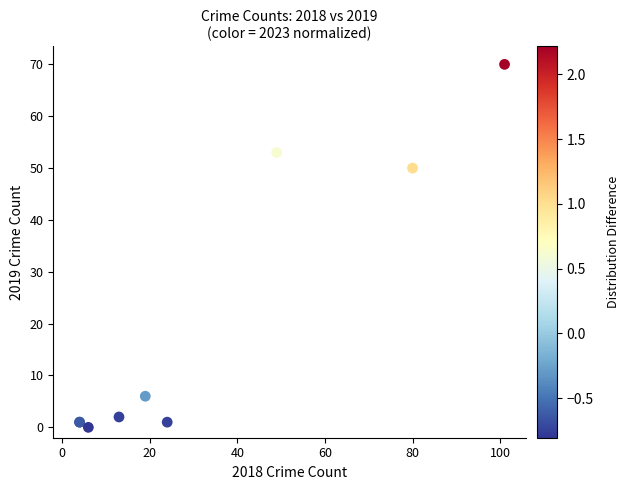

What Y value in the scatter plot is closest to 35?

50